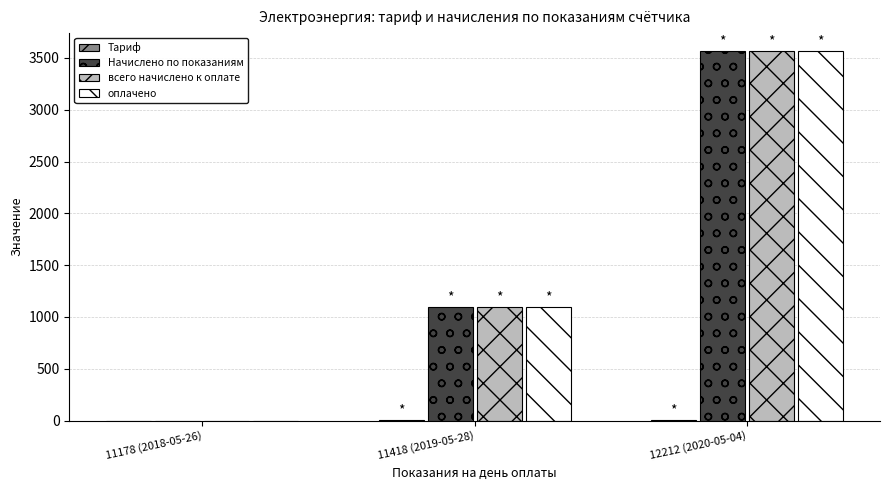

At which category is the sum across all series the highest?

12212 (2020-05-04)